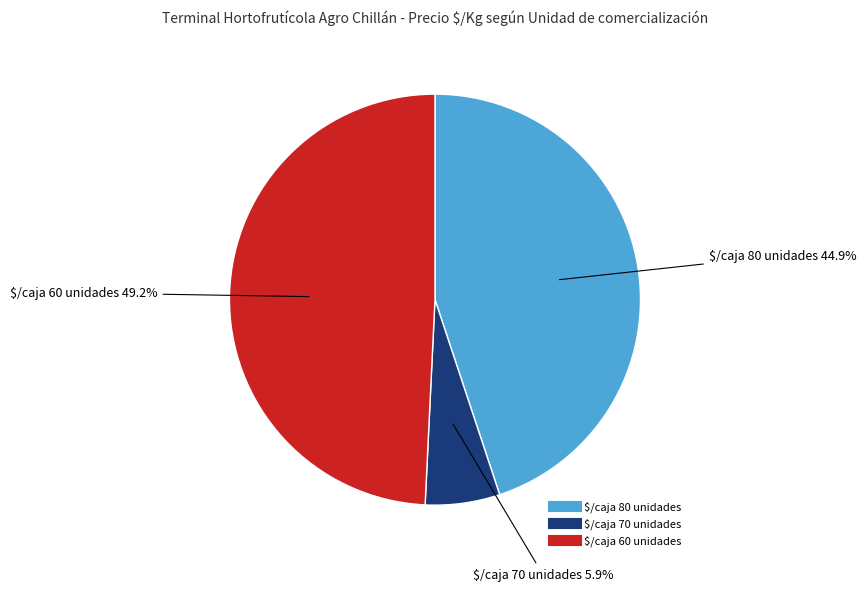

Does $/caja 70 unidades represent more than half of the total?

No